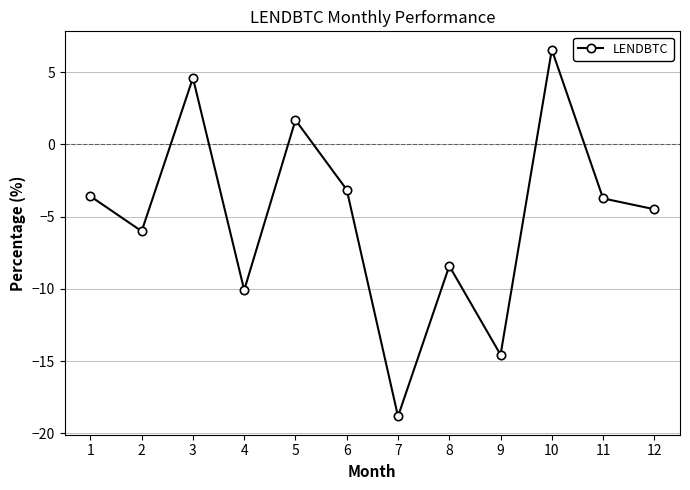

How many interior local peaks (higher than both neighbors) does the data have?

4